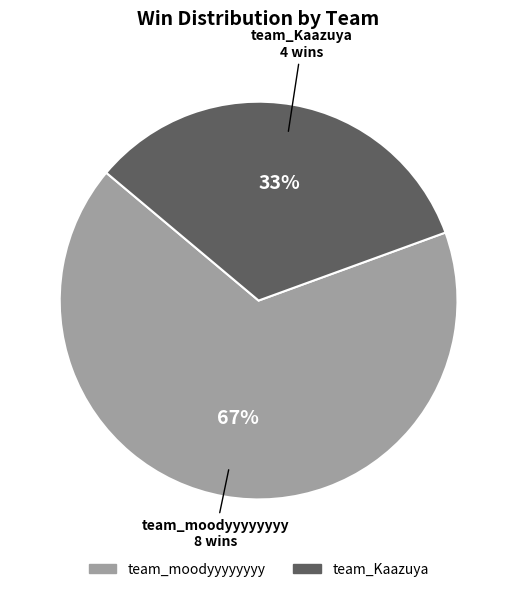

Approximately how many times larger is the value at team_moodyyyyyyyy compared to team_Kaazuya?

2.0